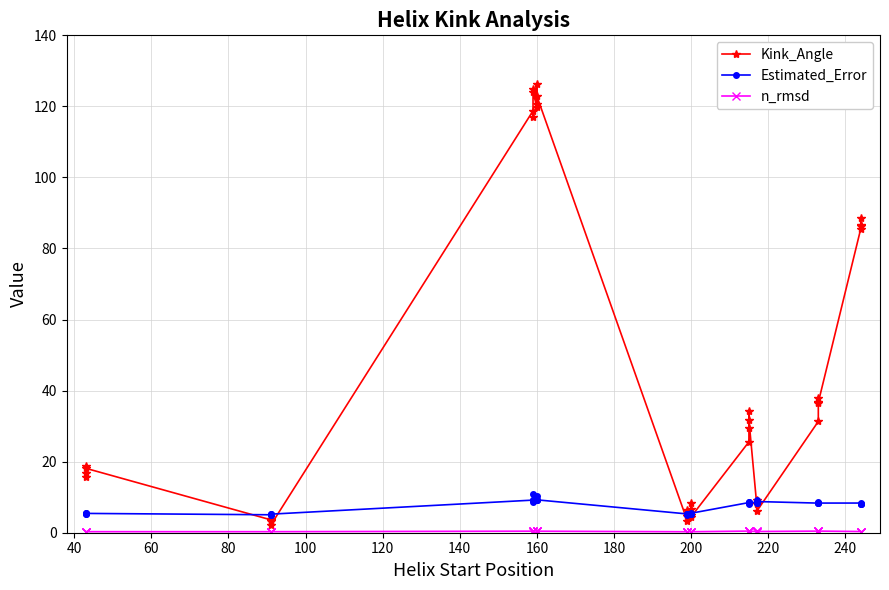

How many intersections are there between Kink_Angle and Estimated_Error?

12